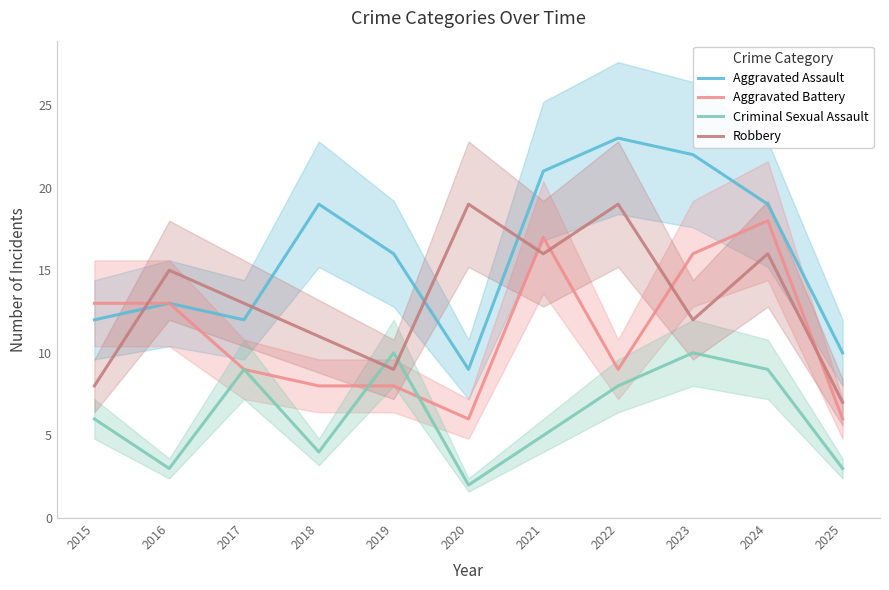

What is the difference between the maximum and minimum values in the Aggravated Battery series?

12